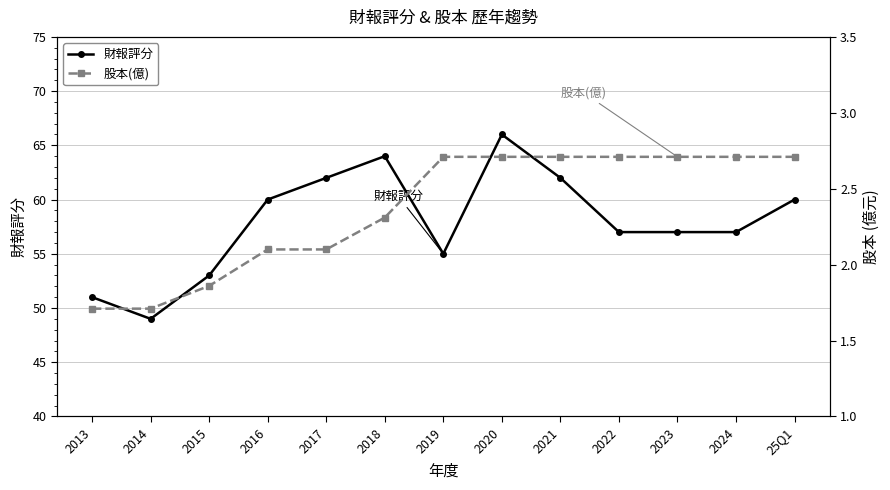

Where does the 財報評分 series first go above 57?

2016